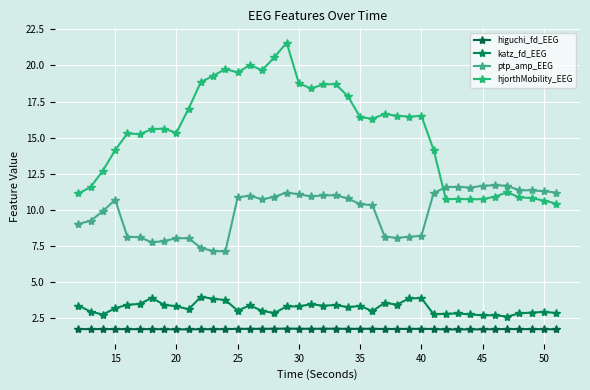

True or false: higuchi_fd_EEG and katz_fd_EEG cross at least once.

False